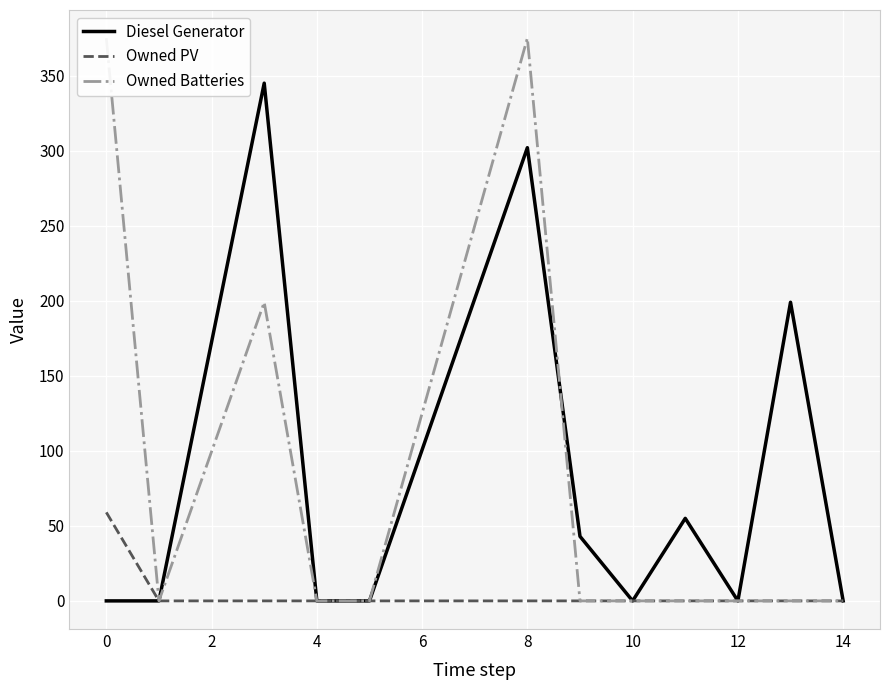

True or false: Diesel Generator has a value of 0 at 0.

True